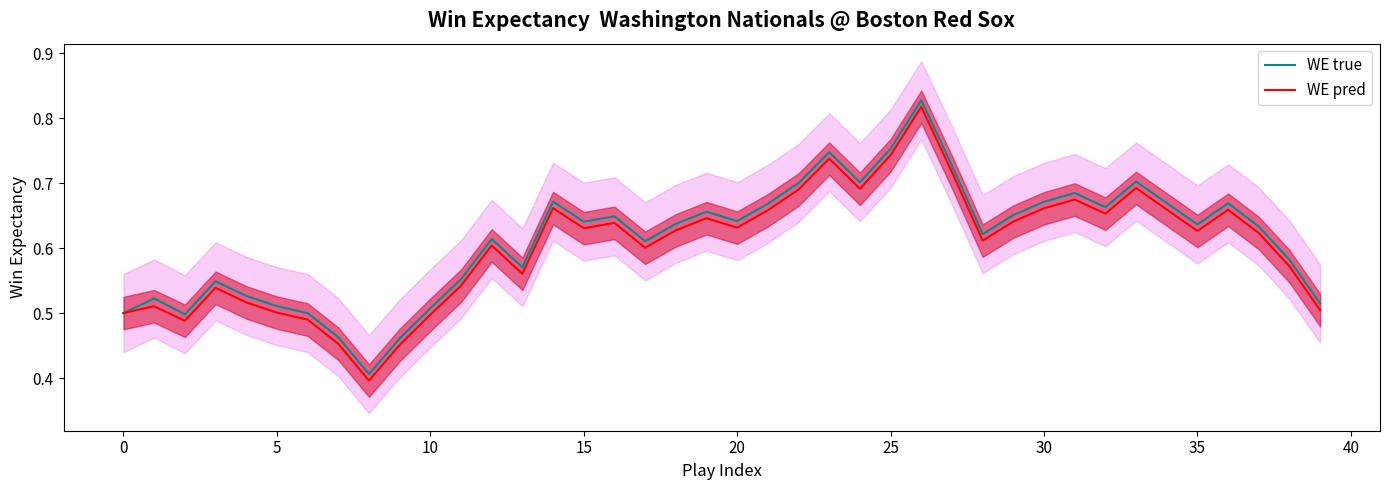

What is the total value across all series at 25?

1.0